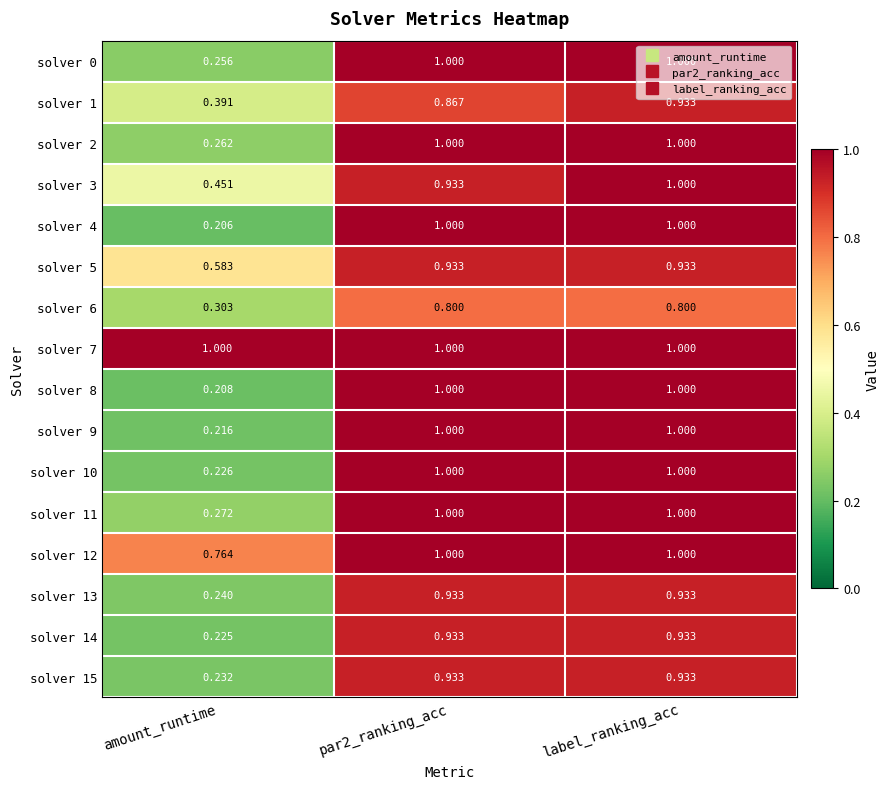

Which series has the largest total across all categories?

solver 7